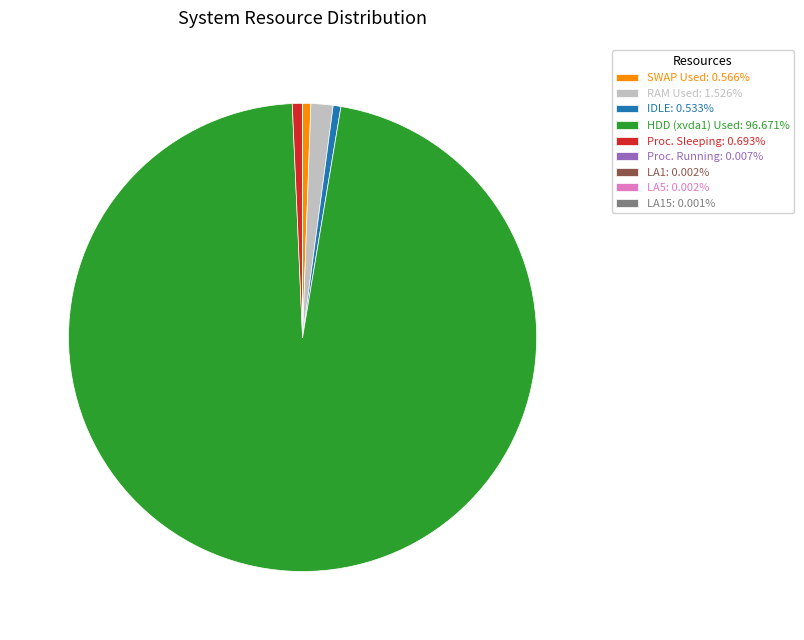

Is the sum of RAM Used: 1.526% and HDD (xvda1) Used: 96.671% greater than half?

Yes